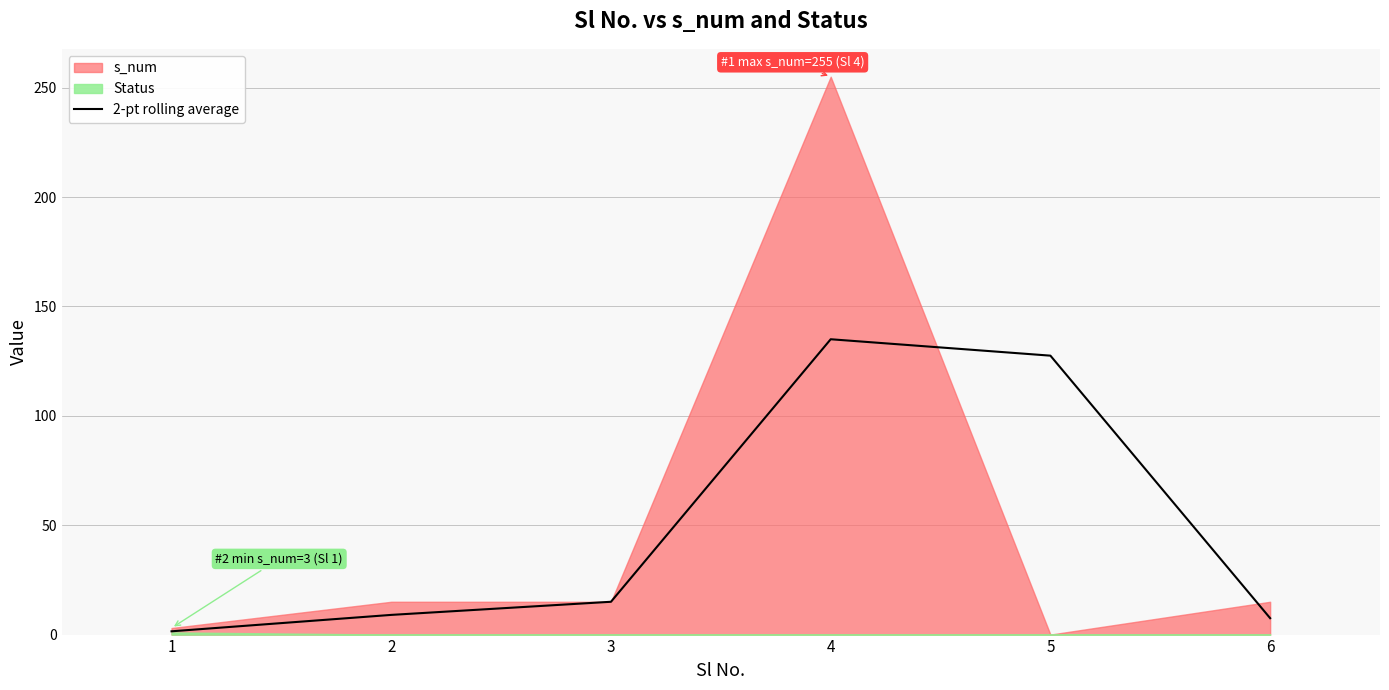

At which category does the data reach its first local peak?

4